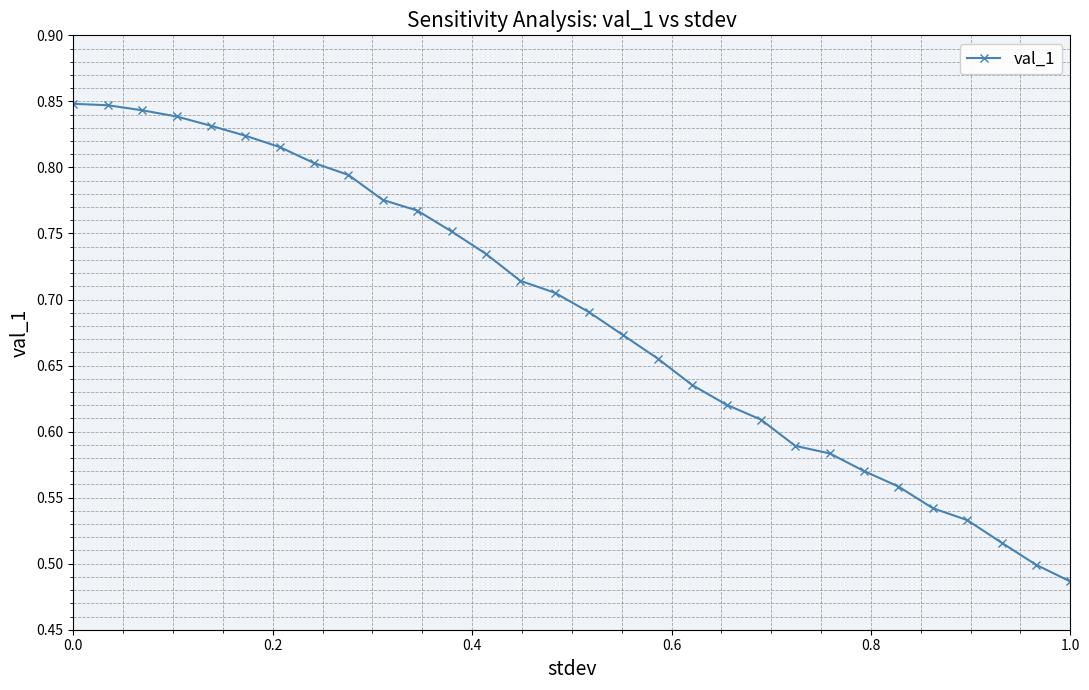

Count the values in the range 0 to 1.

30